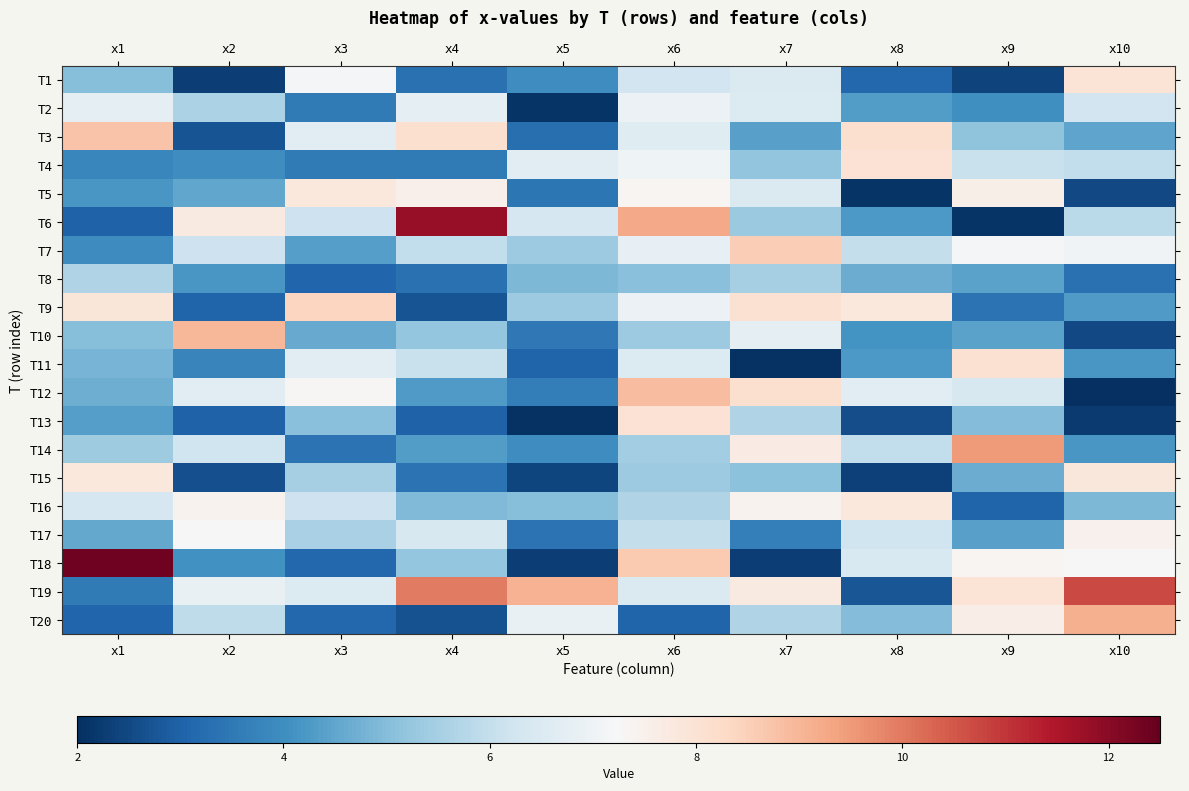

At which category does the chart reach its minimum across all series?

x10